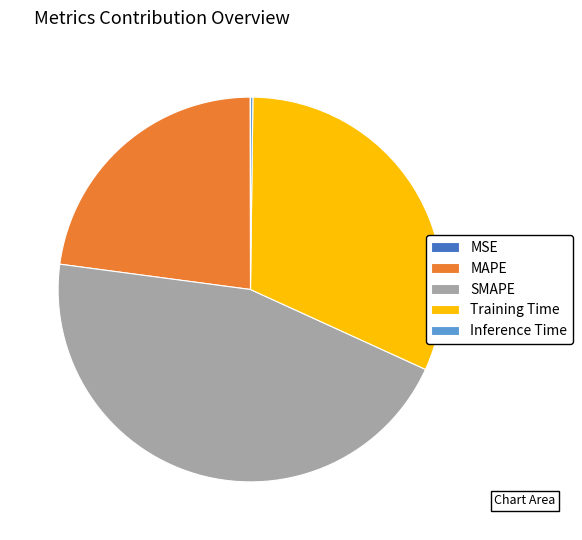

Is it true that SMAPE is 45% of the pie?

True